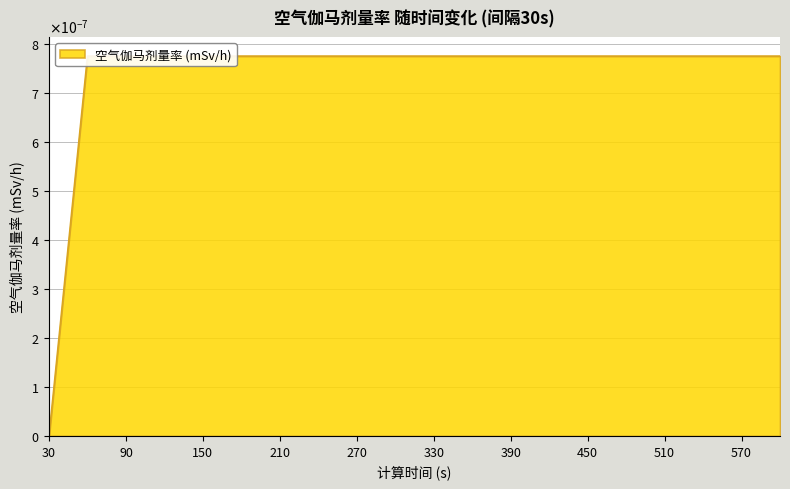

Rank the categories by value from highest to lowest.

60, 90, 120, 150, 180, 210, 240, 270, 300, 330, 360, 390, 420, 450, 480, 510, 540, 570, 600, 30